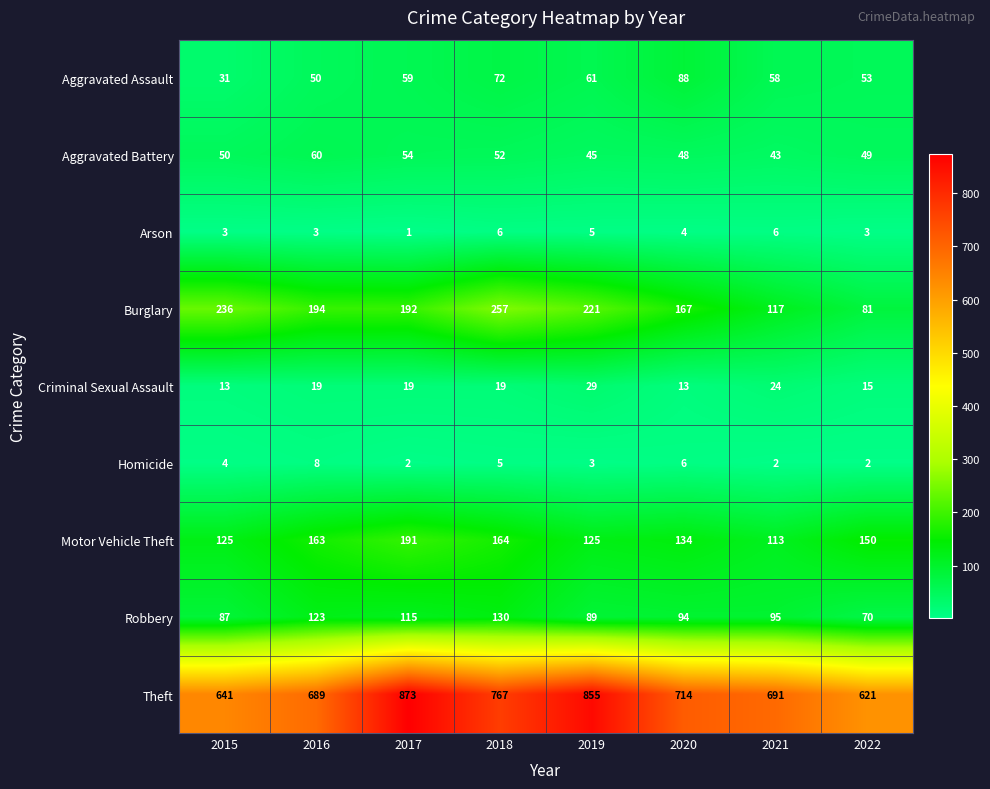

True or false: Motor Vehicle Theft has a value of 125 at 2015.

True